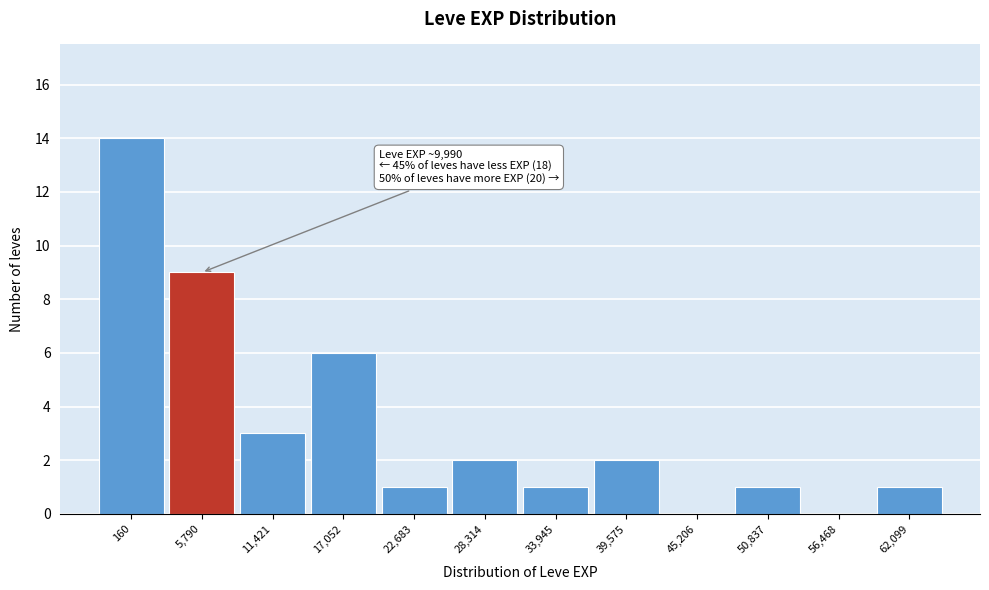

Reading left to right, list all the values displayed in this chart.

160=14	5,790=9	11,421=3	17,052=6	22,683=1	28,314=2	33,945=1	39,575=2	45,206=0	50,837=1	56,468=0	62,099=1